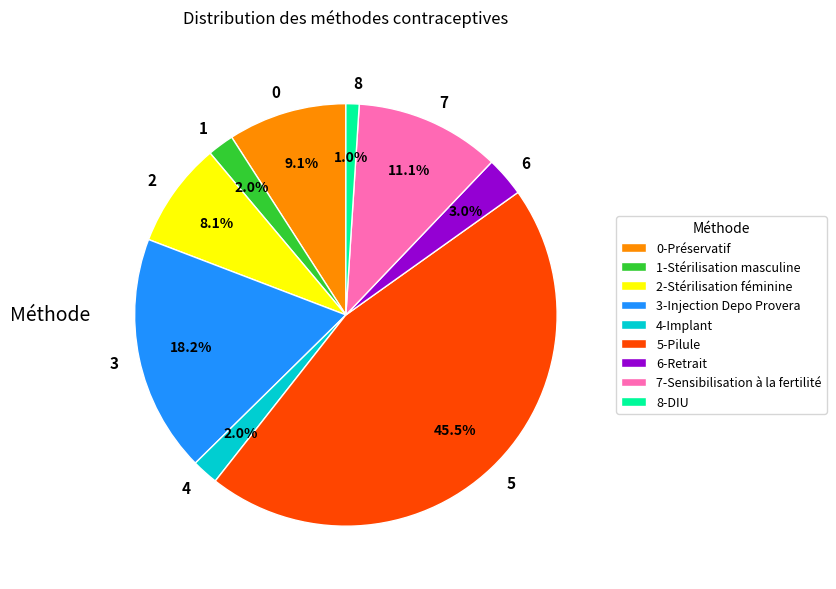

Does 6 represent more than half of the total?

No